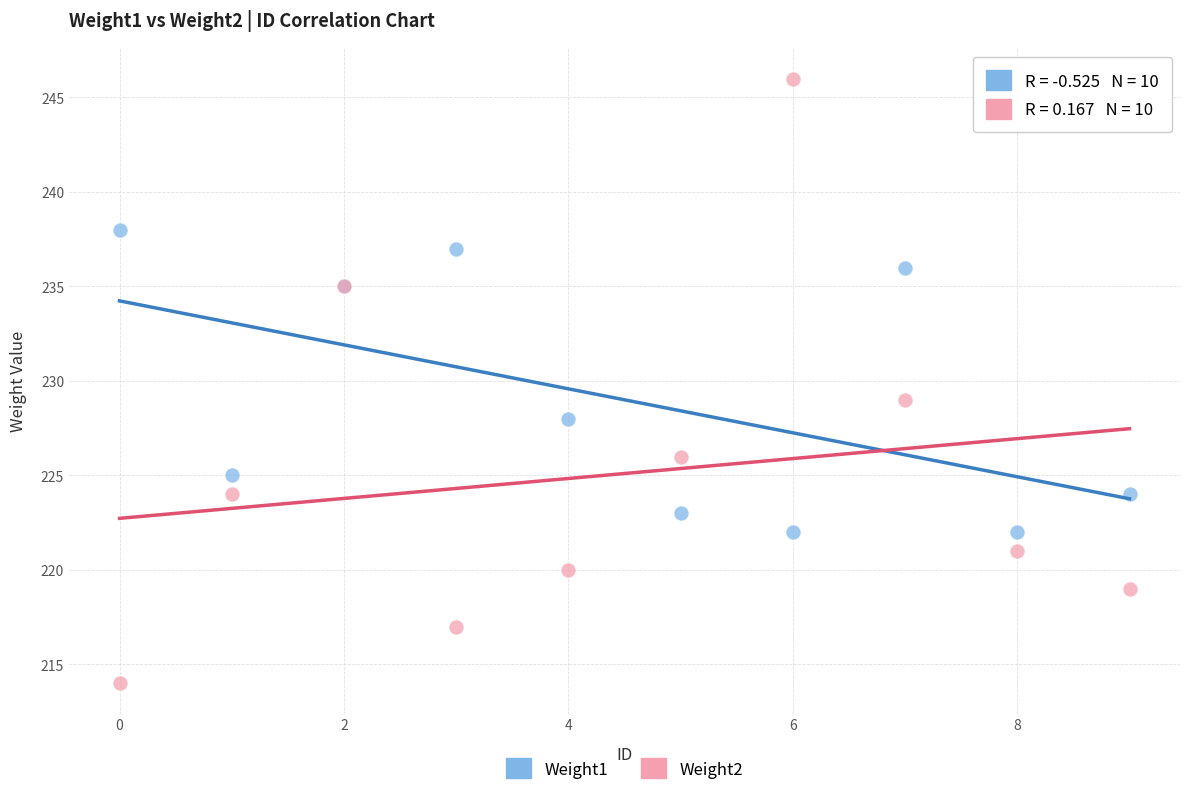

What are all the series names shown in the legend?

Weight1, Weight2